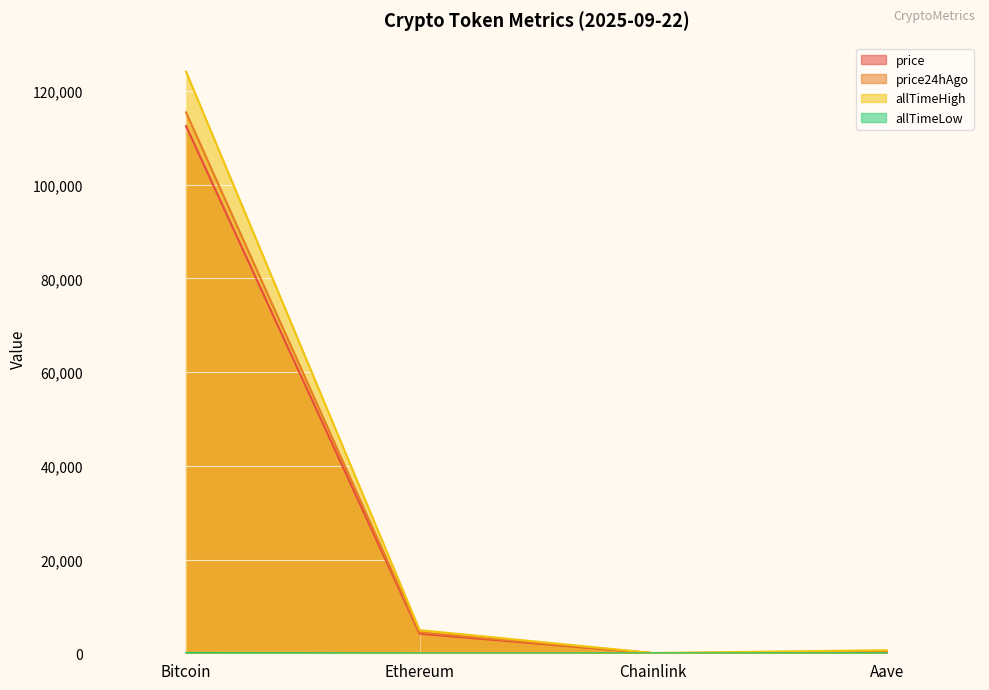

Does the chart display data point markers on the line(s)?

No